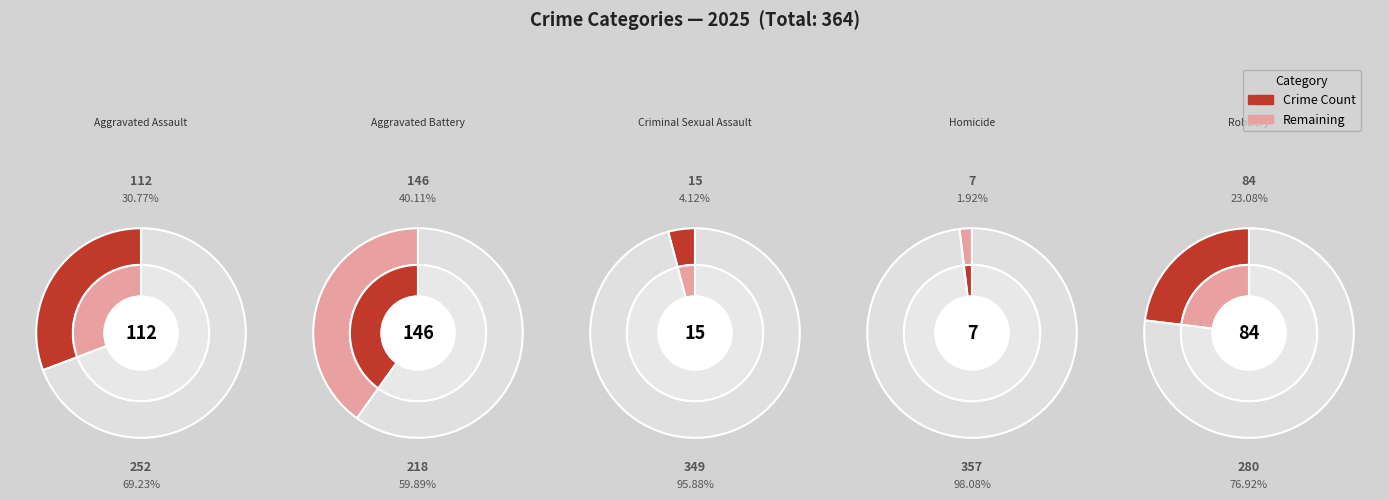

Which has a higher value, Aggravated Assault or Homicide?

Aggravated Assault